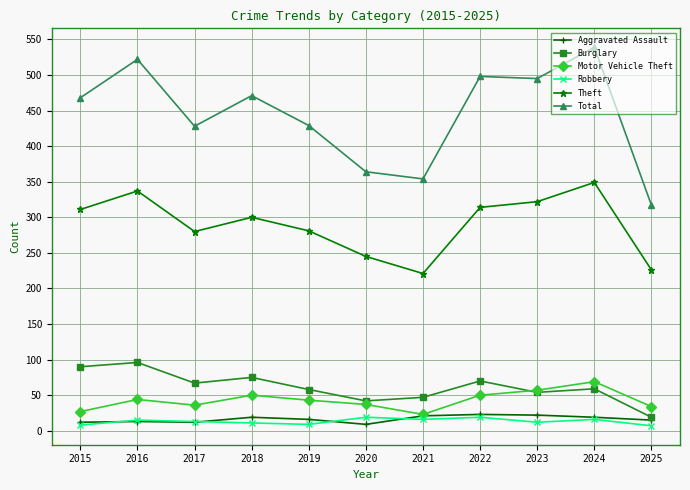

What is the sum of all Burglary values?

677